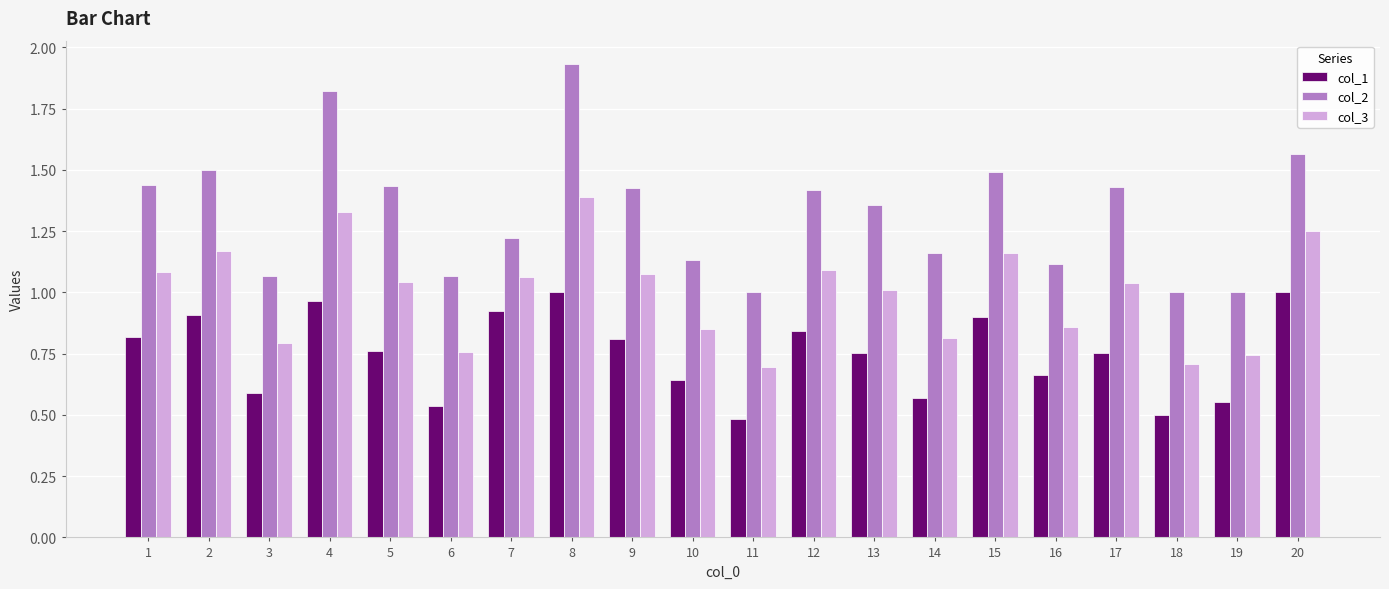

Where does the col_3 series first go above 1?

1